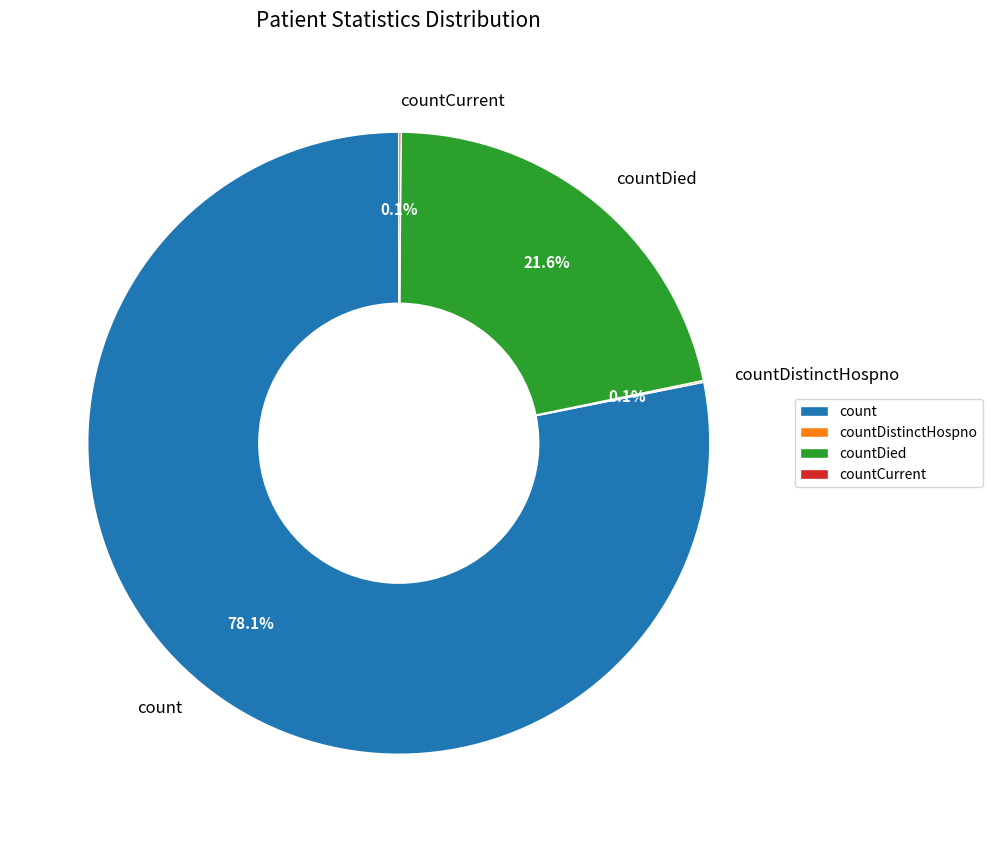

How much of the chart is everything except countDied?

78.4%